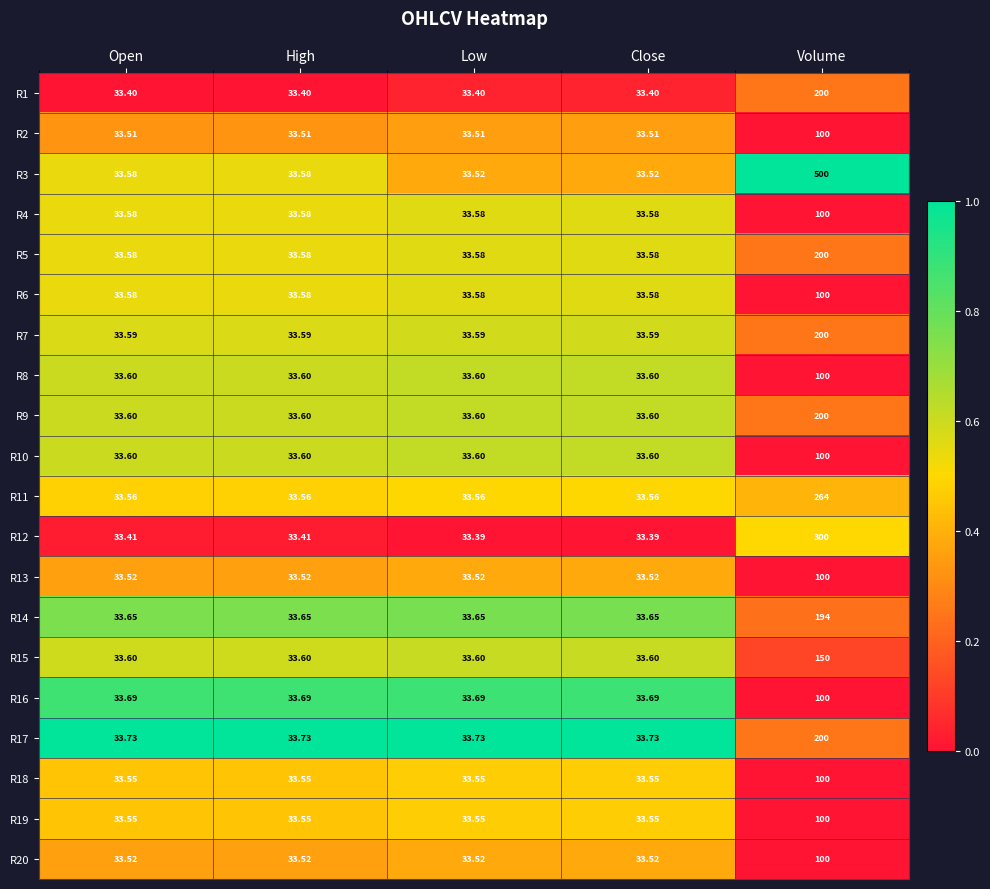

What is the spread (max minus min) of values at Low?

0.3